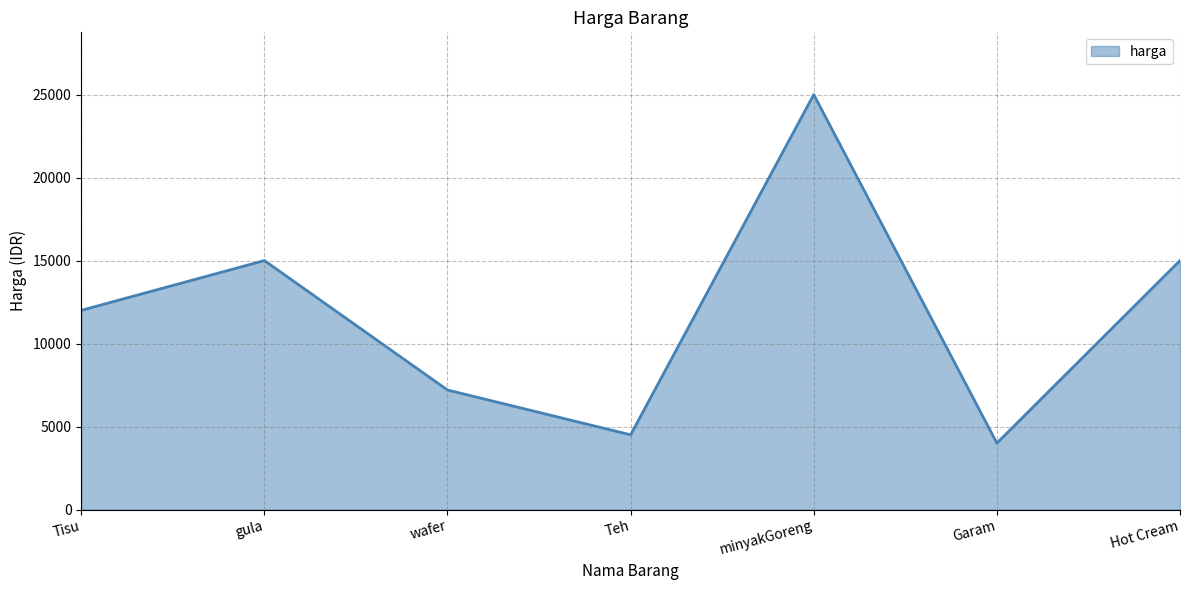

What is the change in value from wafer to Hot Cream?

+7800